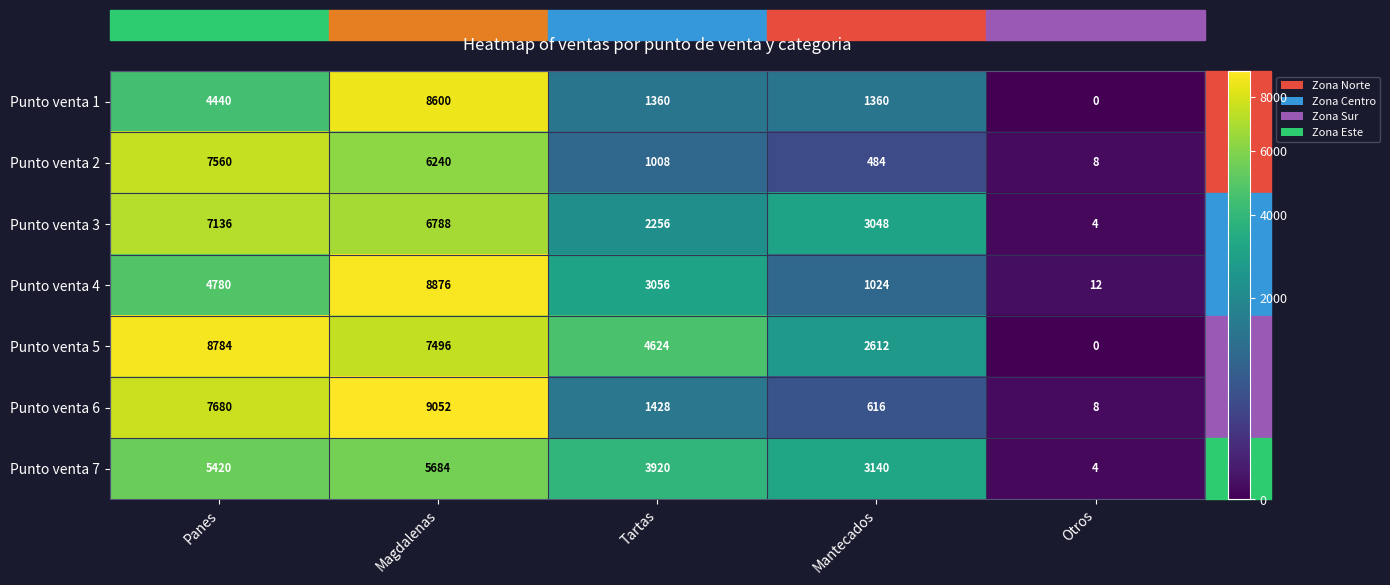

What is the total value across all series at Mantecados?

12284